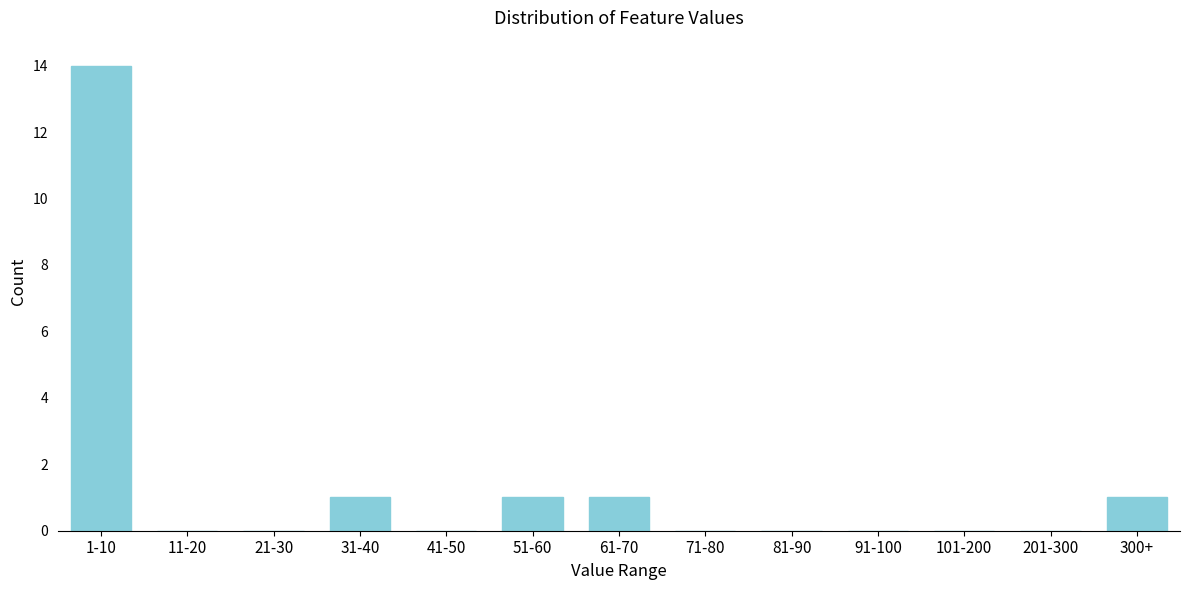

Reading left to right, transcribe all the data shown in this chart.

1-10=14	11-20=0	21-30=0	31-40=1	41-50=0	51-60=1	61-70=1	71-80=0	81-90=0	91-100=0	101-200=0	201-300=0	300+=1